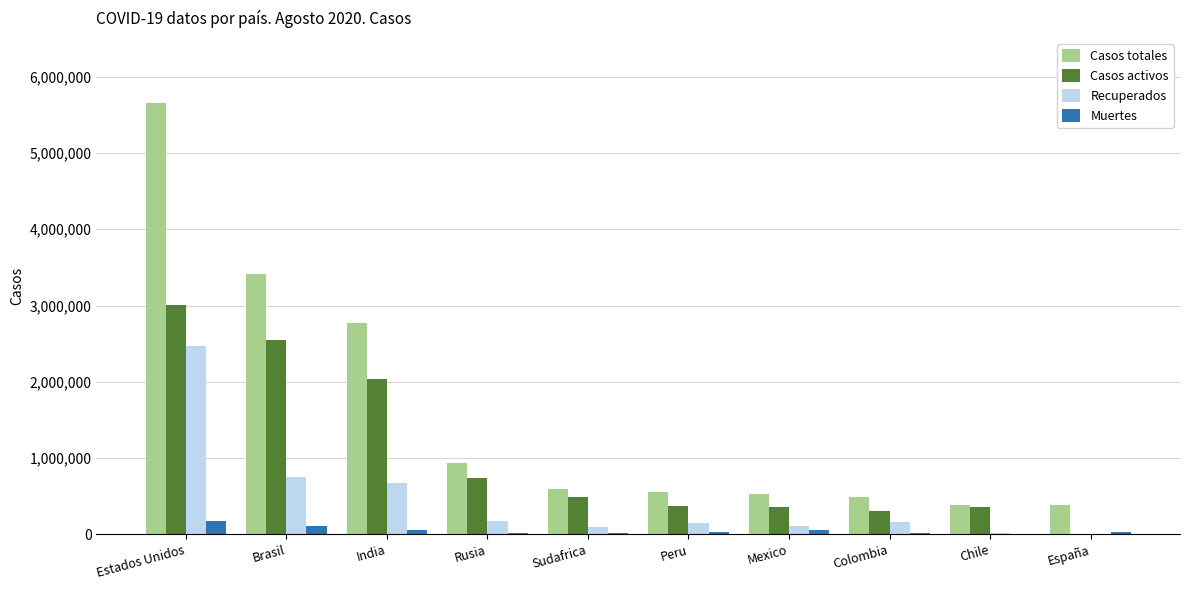

What is the difference between the Muertes values at India and Sudafrica?

40762